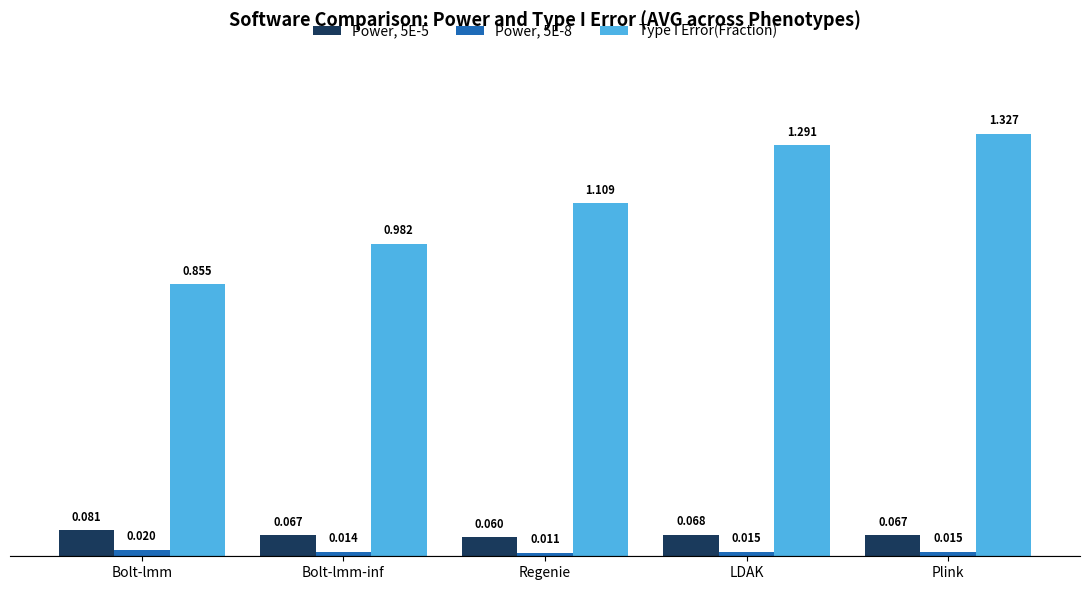

Which series has the largest range (max minus min)?

Type I Error(Fraction)